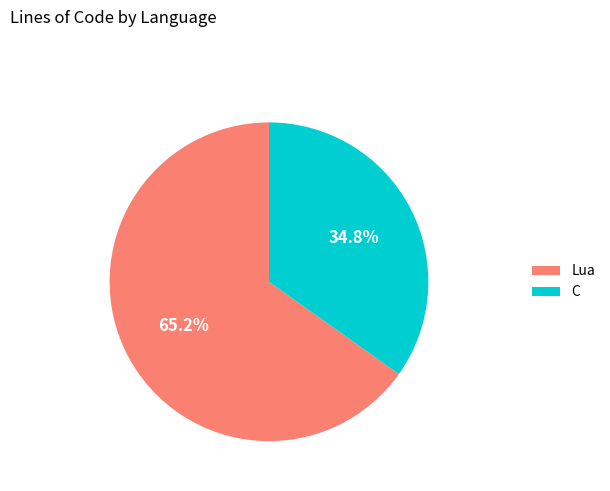

Count the number of slices in the pie.

2